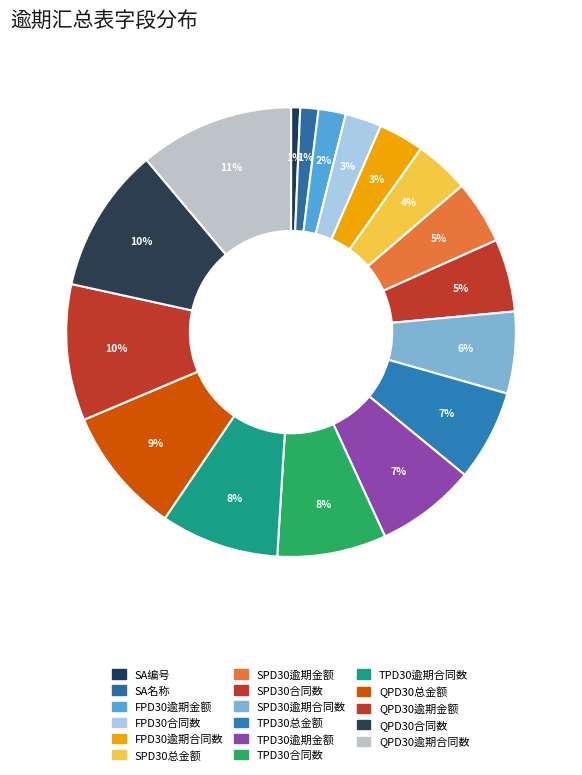

The TPD30逾期合同数 slice represents 8% of the pie. True or false?

True